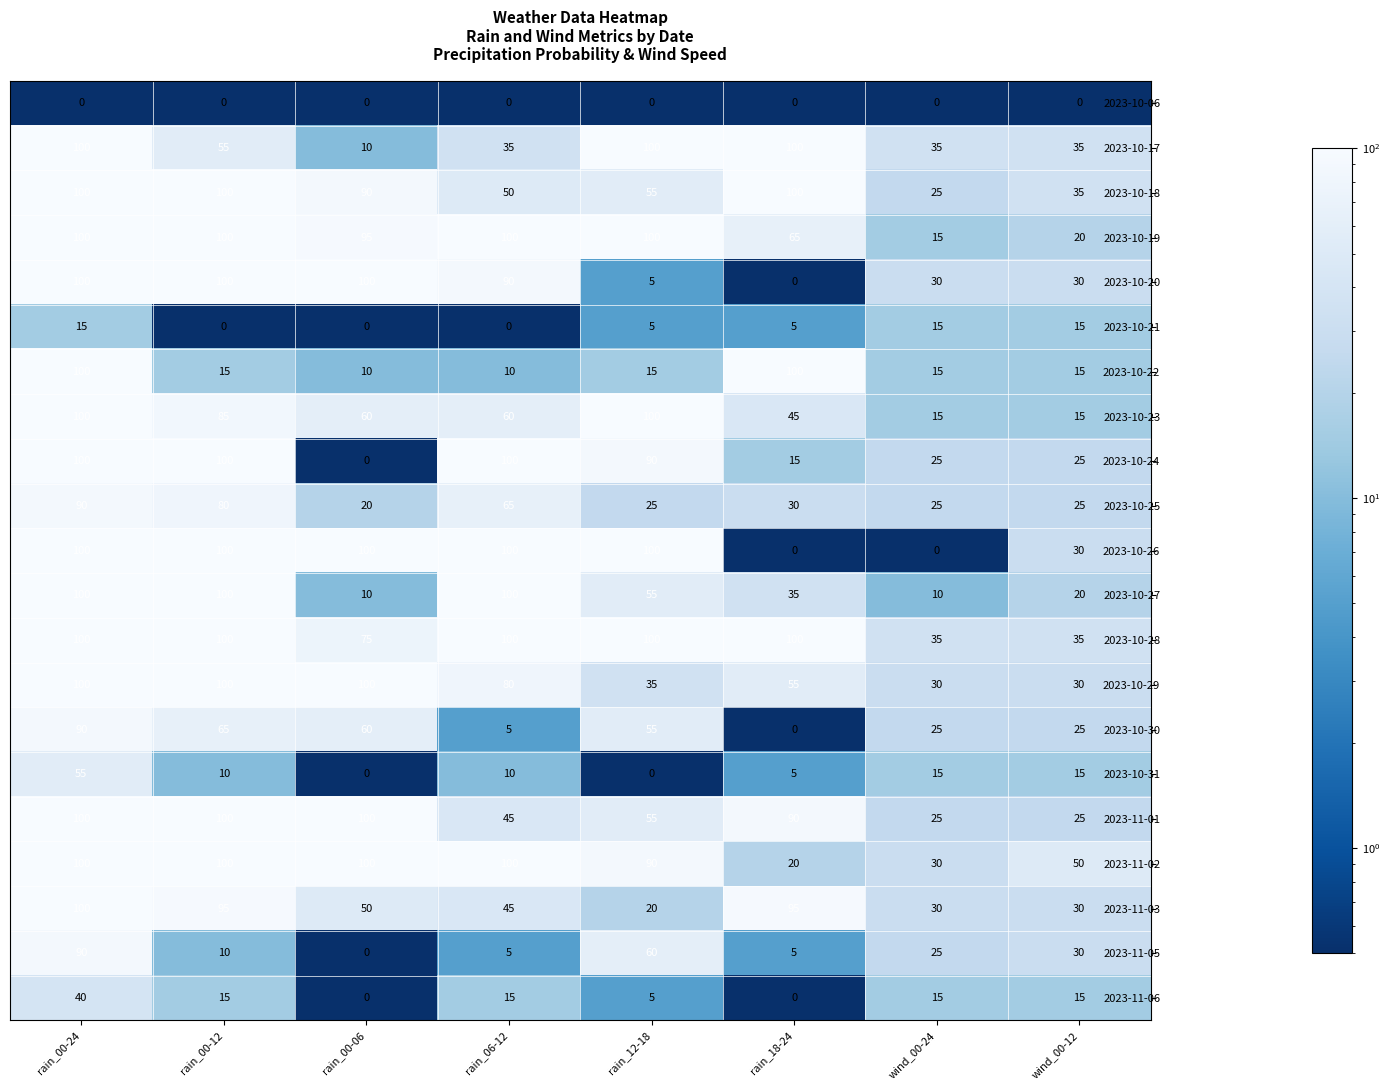

What is the greatest value displayed?

100